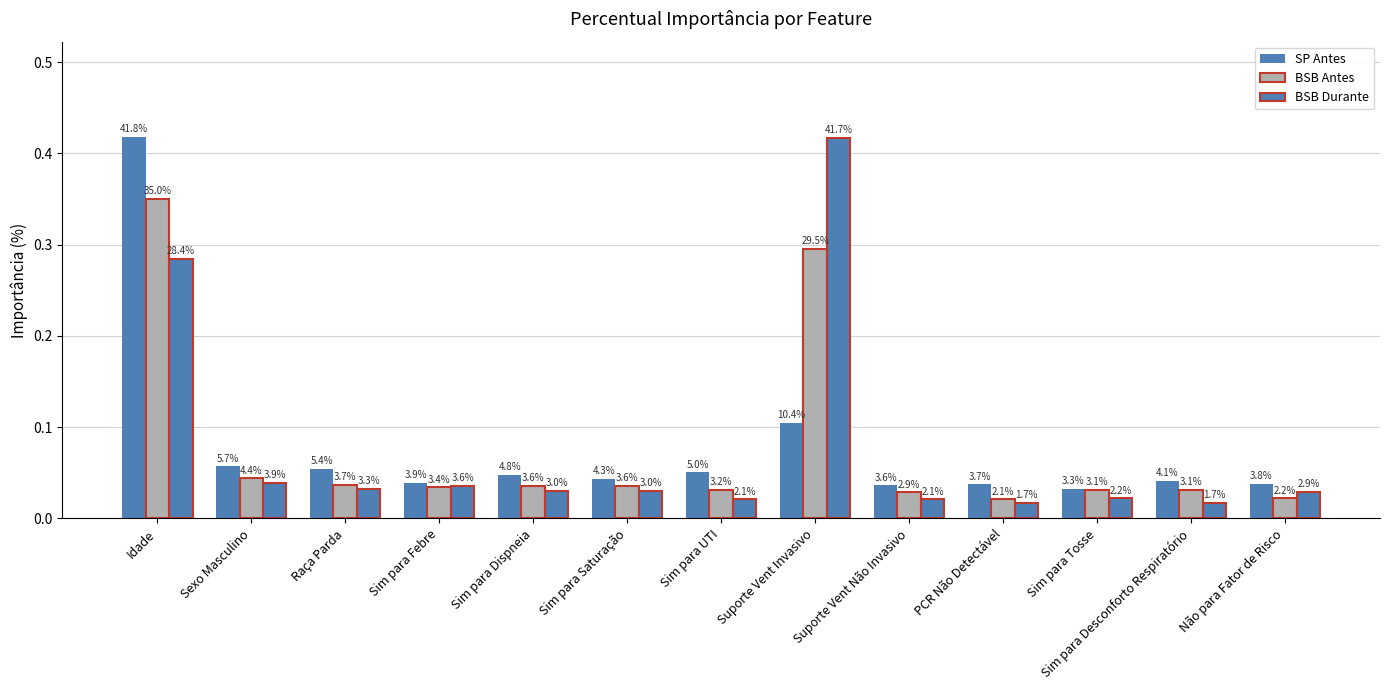

How many groups of bars are there?

13